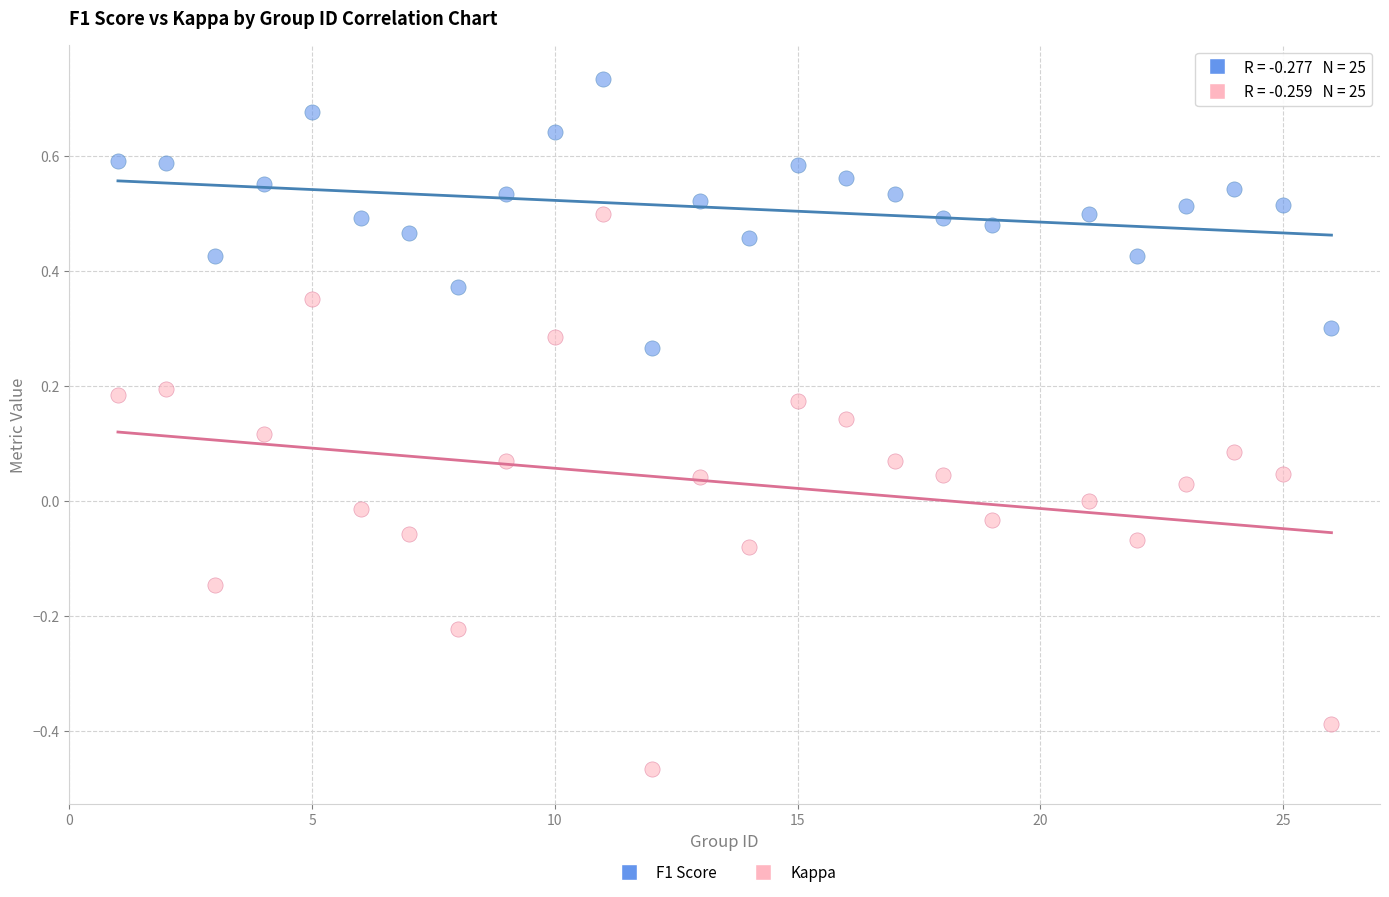

Across all data points, what is the range of X values (max minus min)?

25.0